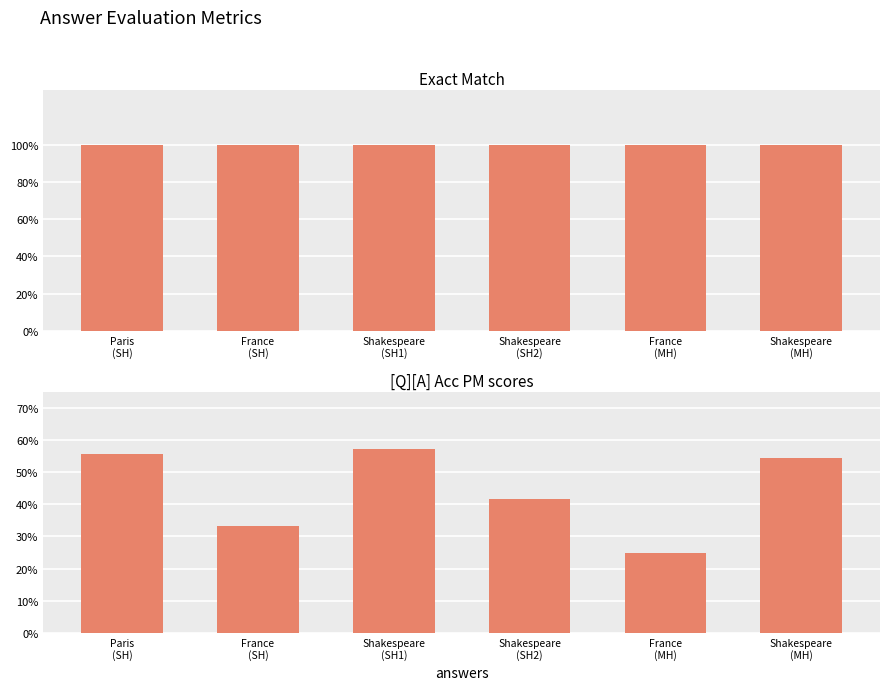

What is the value of the exact_match bar at the 1st from the left?

1.0